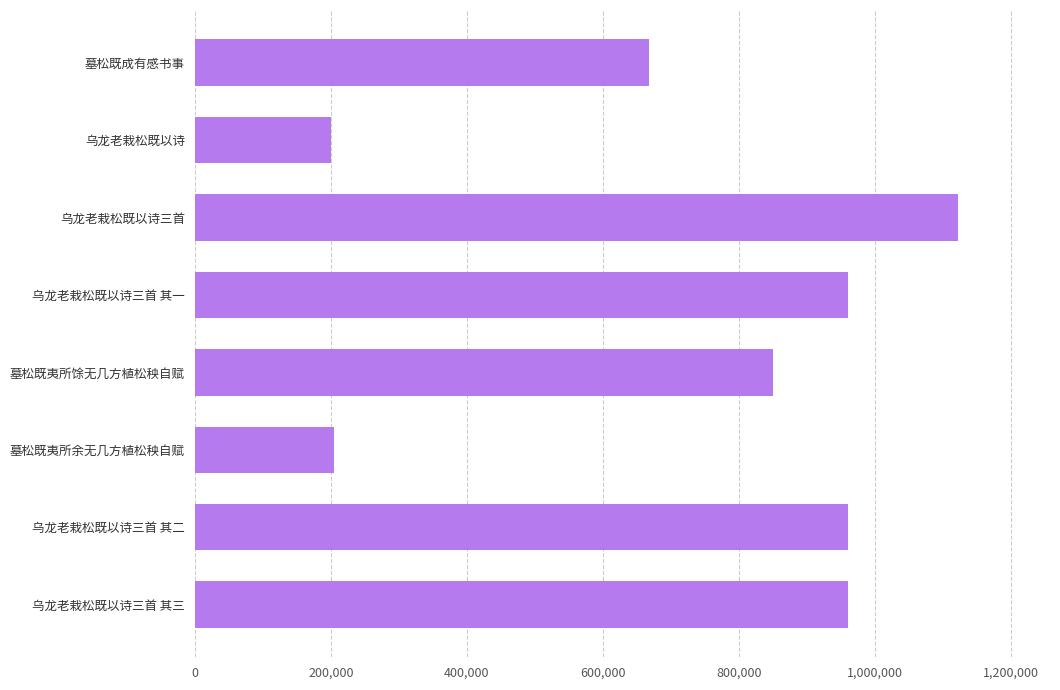

Count the number of data series in this chart.

1